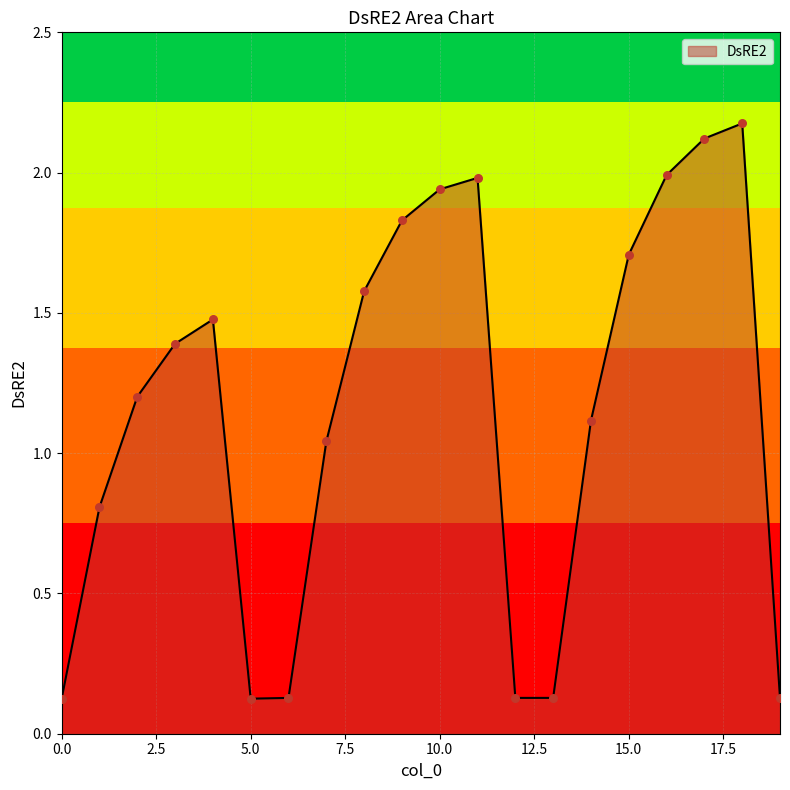

What is the maximum value shown in the chart?

2.2